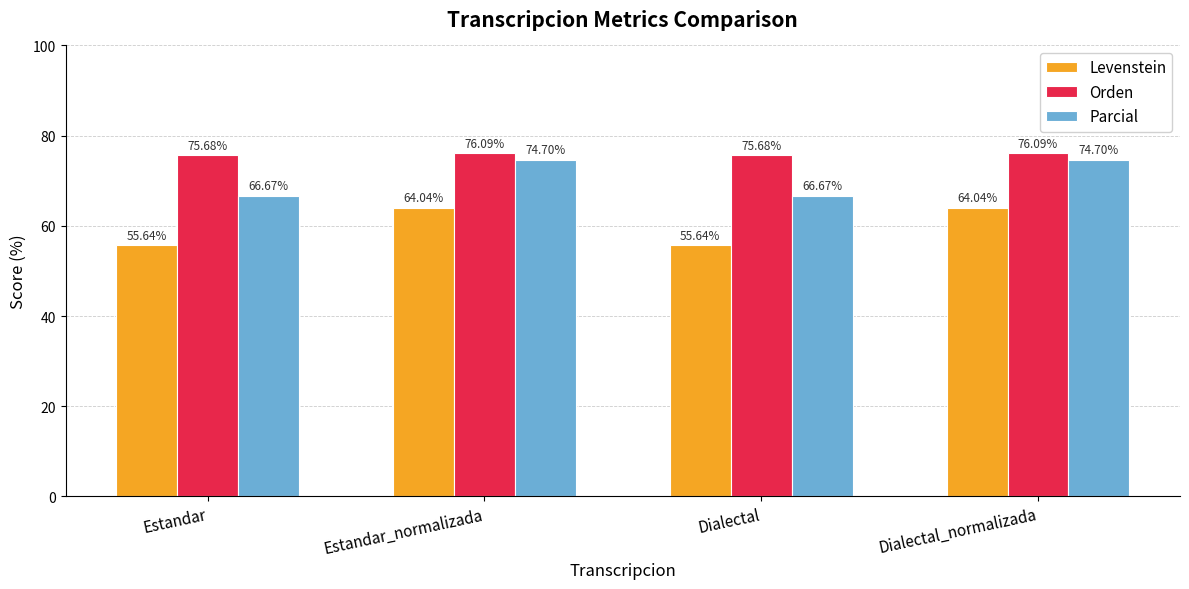

At Dialectal_normalizada, list the series in order from largest to smallest.

Orden, Parcial, Levenstein